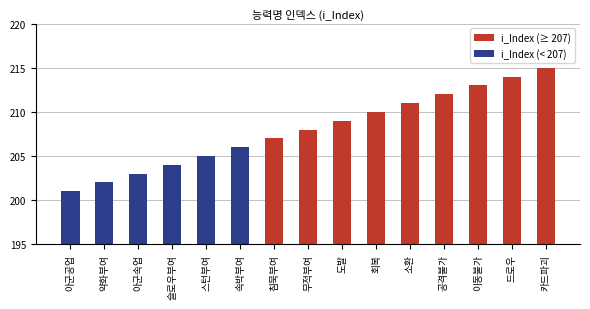

What is the label of the 12th bar from the left?

공격불가